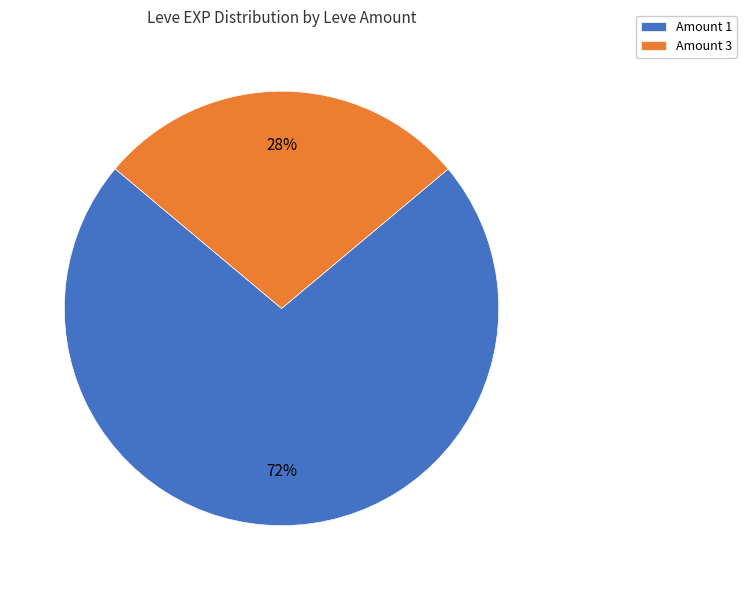

Is there a majority slice in this chart?

Yes